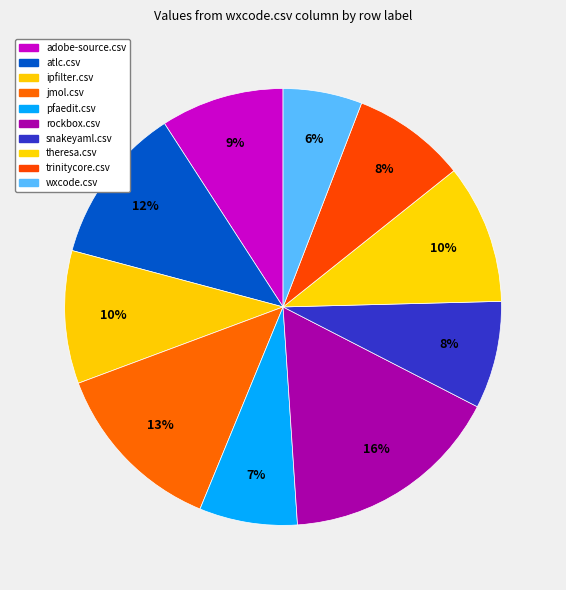

What portion of the pie excludes trinitycore.csv?

91.6%